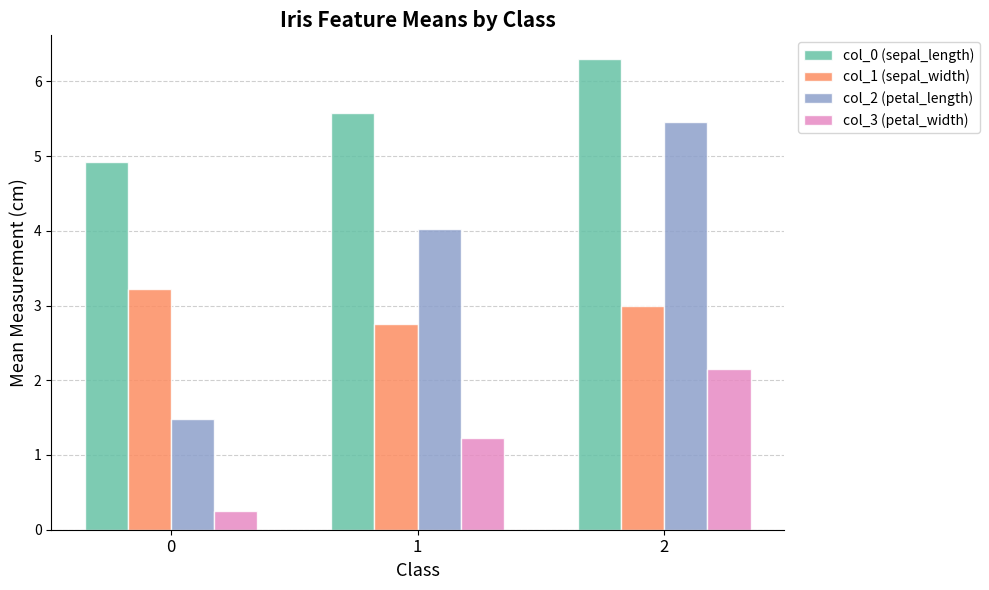

The col_2 (petal_length) series shows 6.4 at 1. True or false?

False